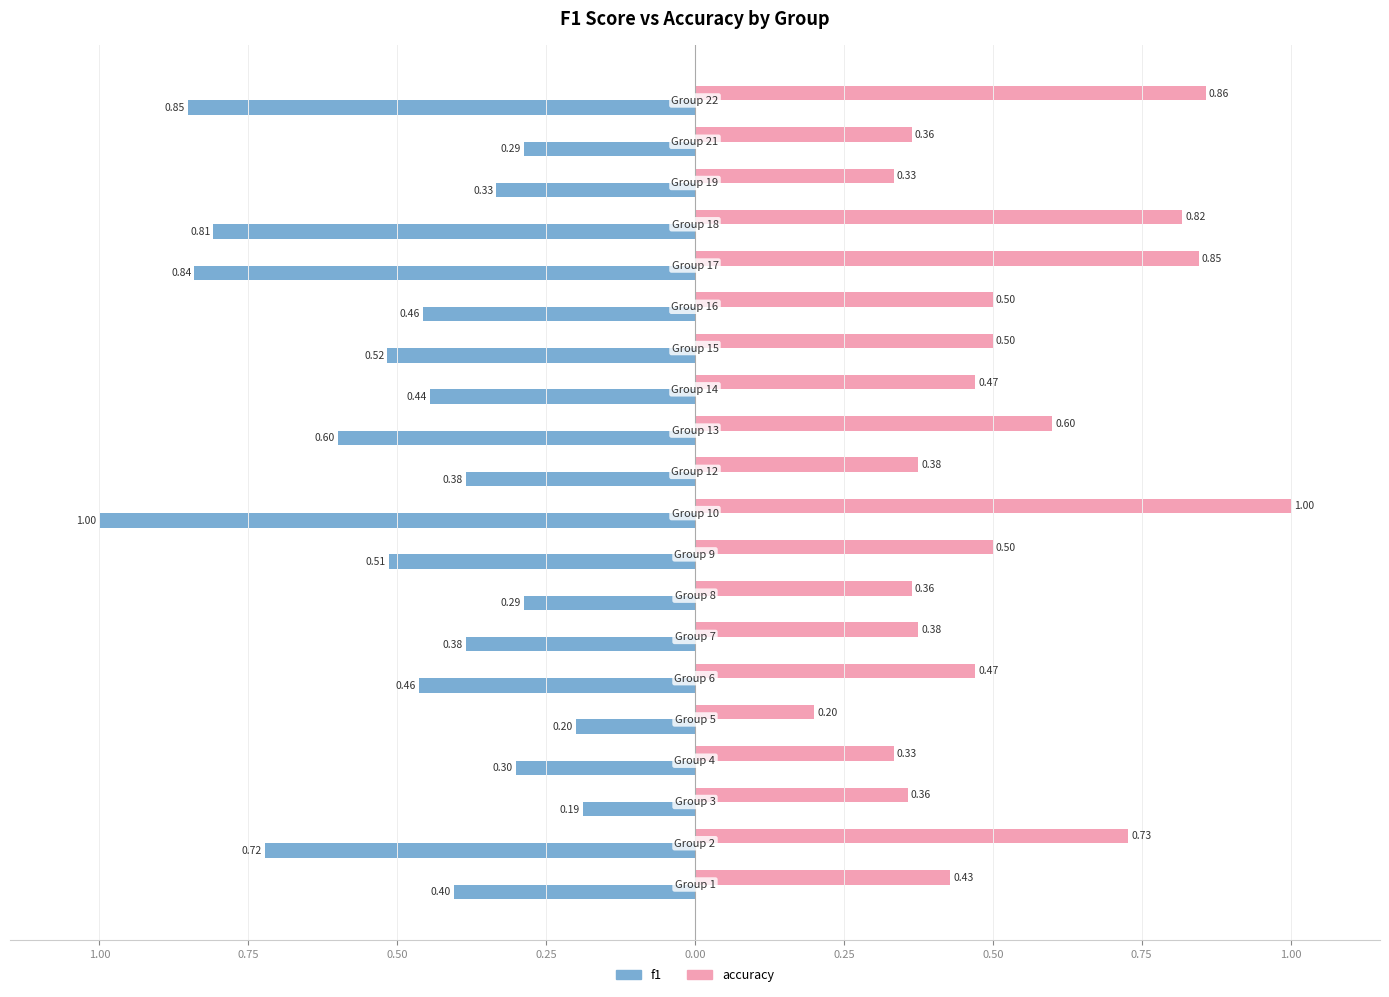

What are all the series names shown in the legend?

f1, accuracy